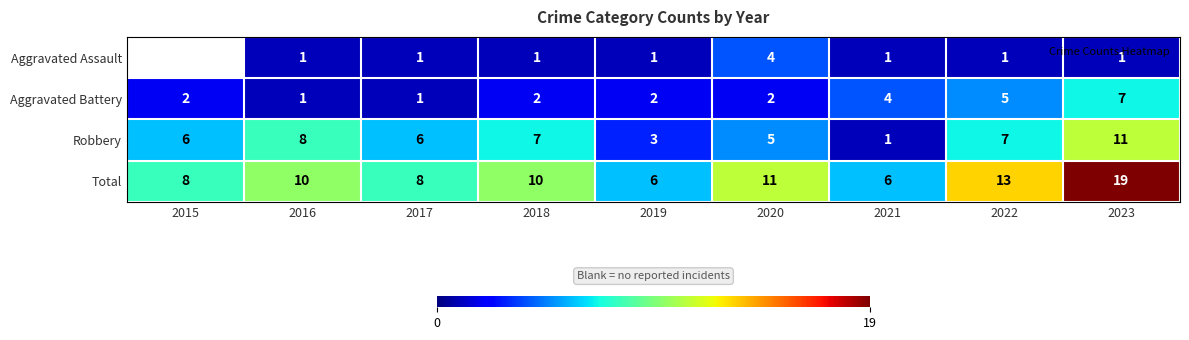

Is it true that Aggravated Assault equals 1.0 at 2018?

True